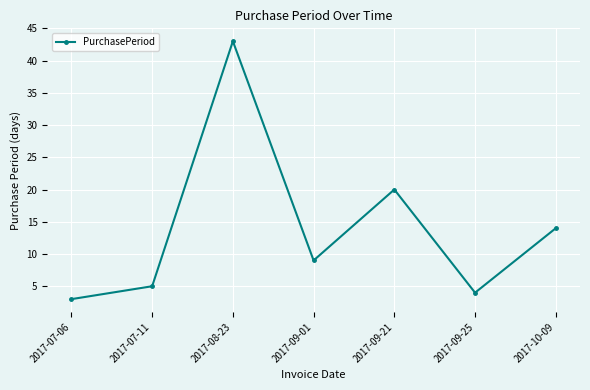

Read the value at 2017-09-21, to the nearest 10.

20